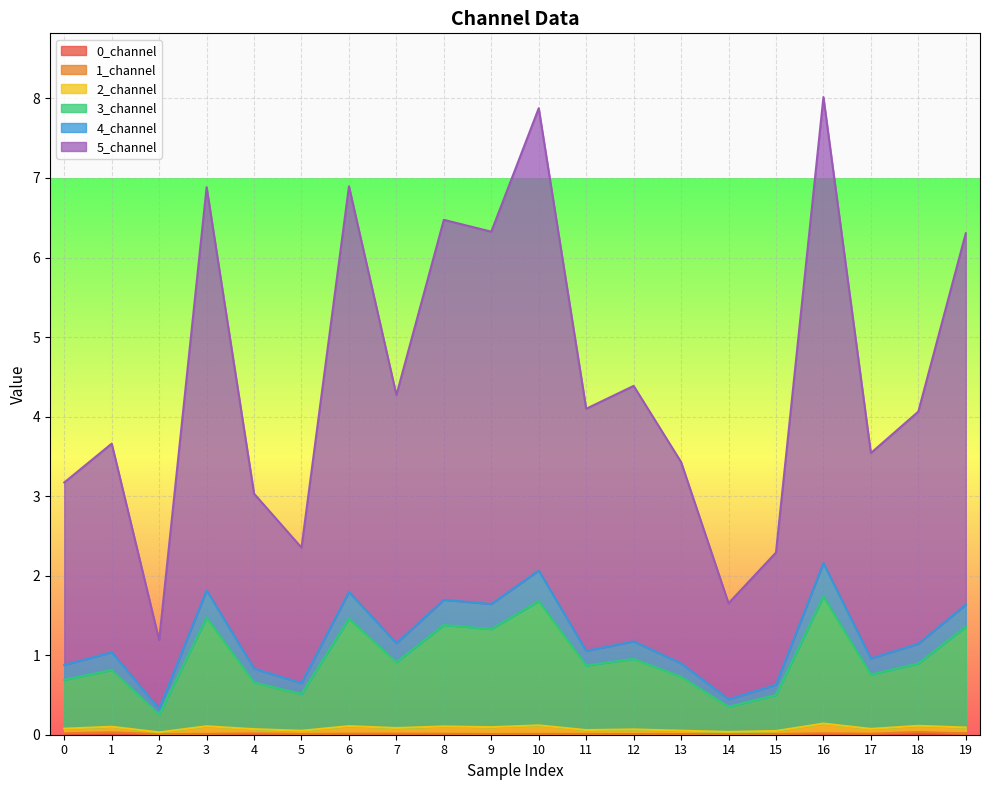

Is it true that 3_channel equals 4.8 at 4?

False